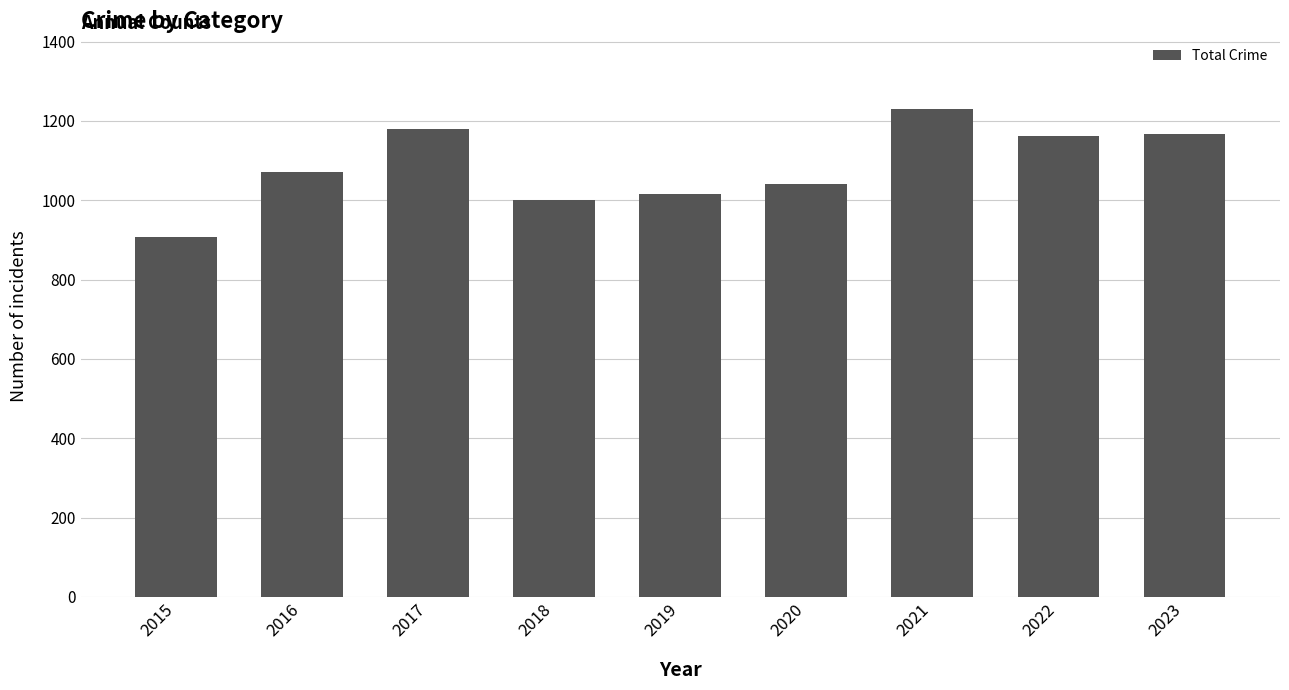

What is the sum of the values at 2023 and 2022?

2329